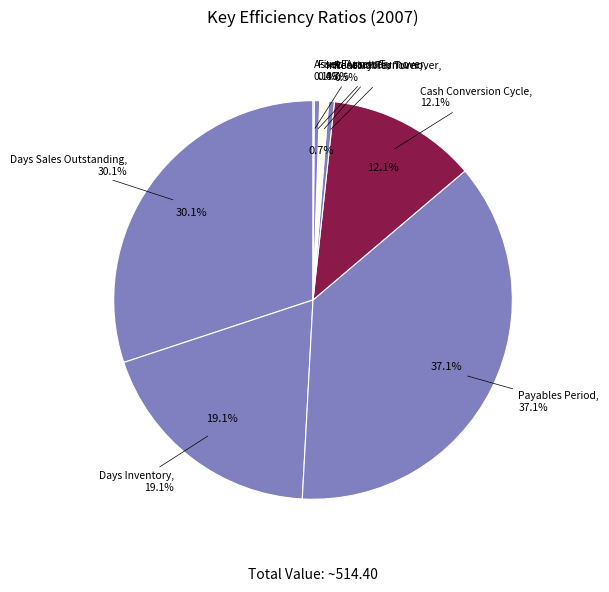

Which category has the biggest portion of the pie?

Payables Period